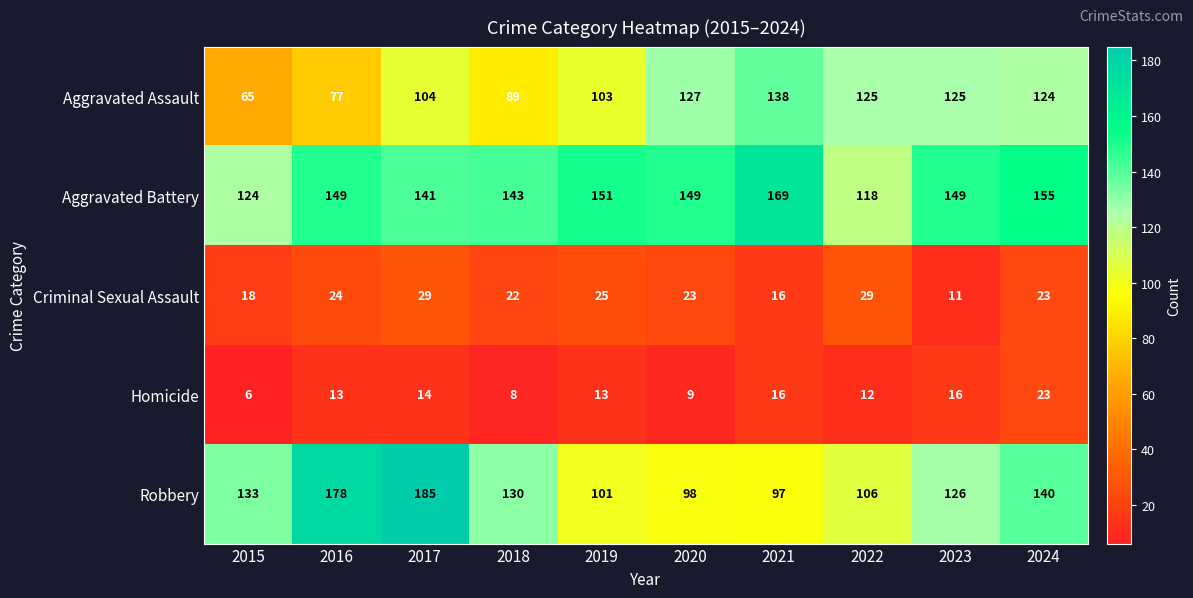

Where does the Aggravated Assault series first go above 124?

2020